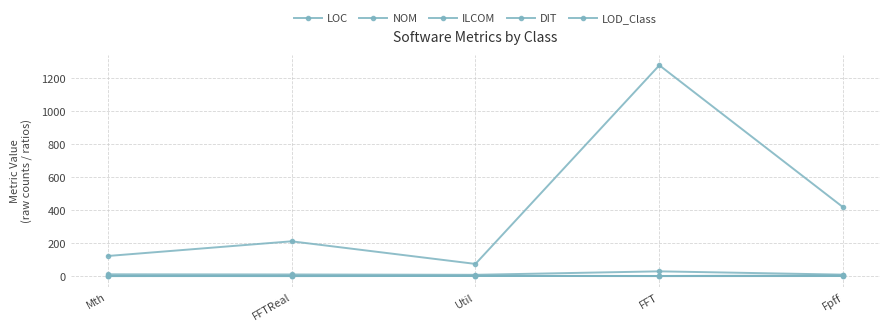

What is the value of the LOC point at the 1st from the left?

122.0